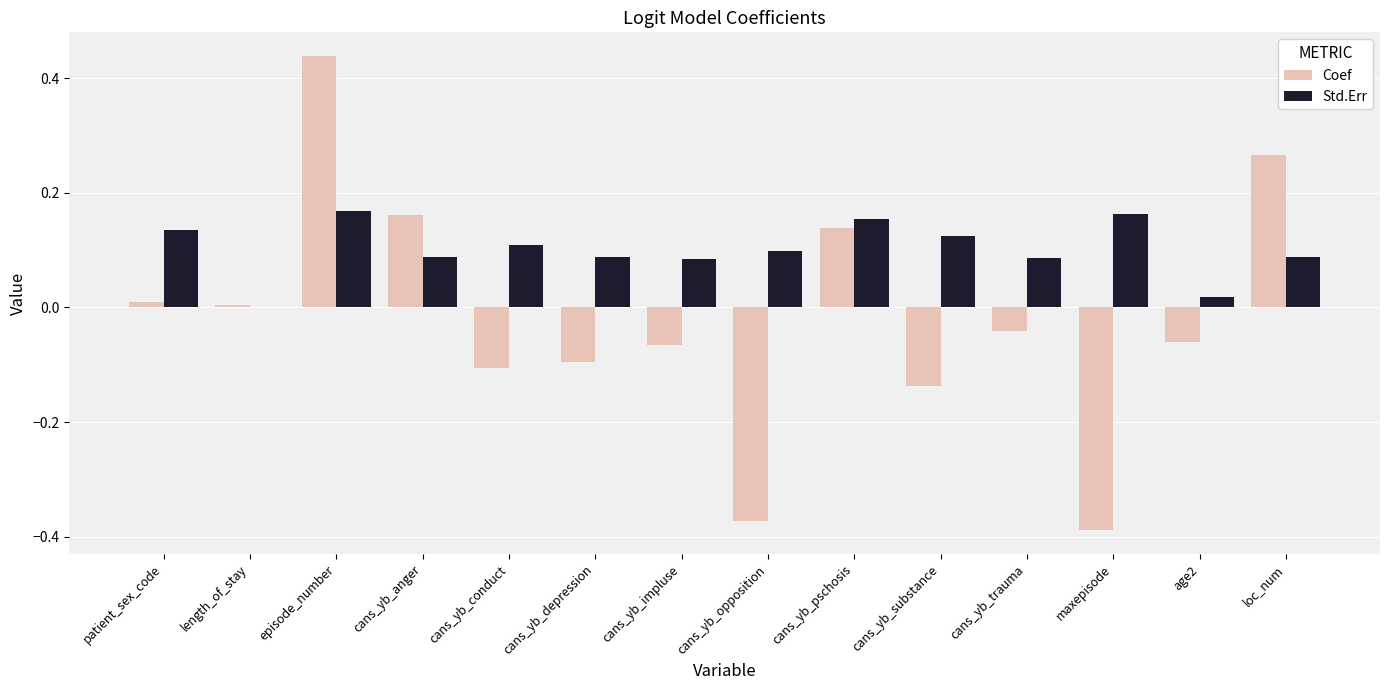

At which category does the chart reach its peak across all series?

episode_number